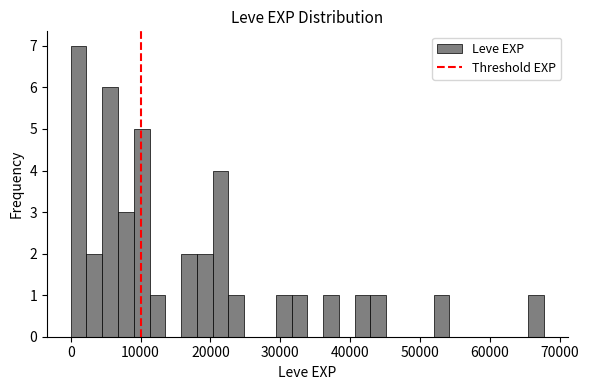

Read against the x-axis, roughly where is the centre of the tallest bar?

1000